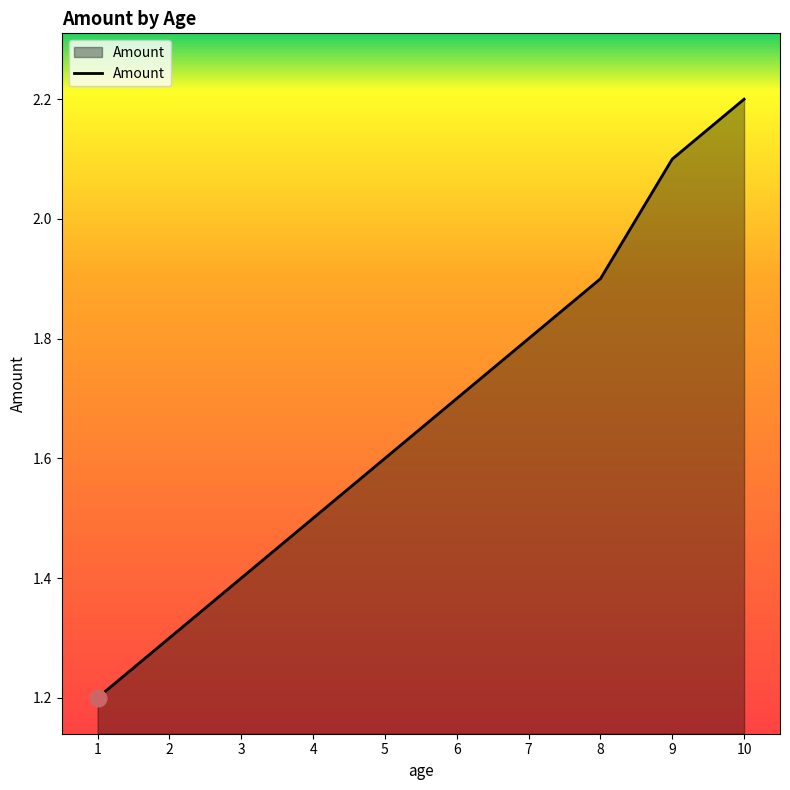

How many lines are shown in the chart?

1